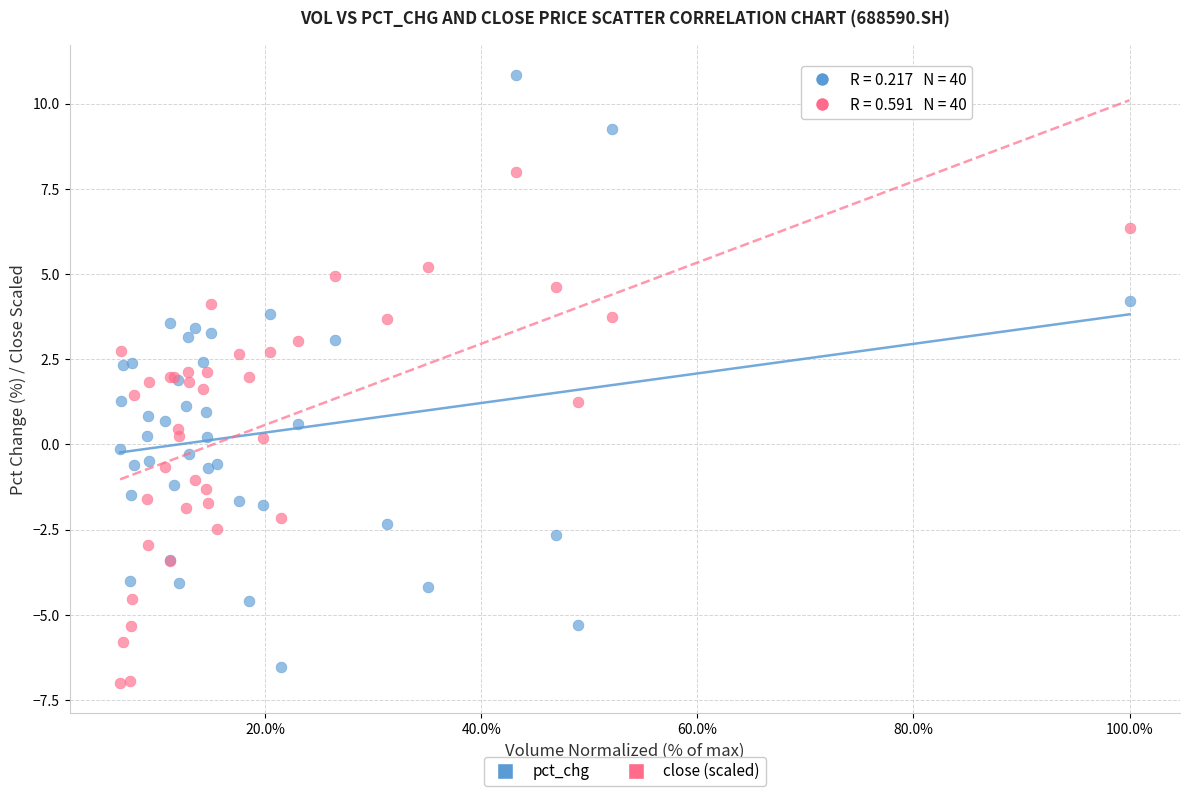

Which series has the largest Y range (max minus min)?

pct_chg